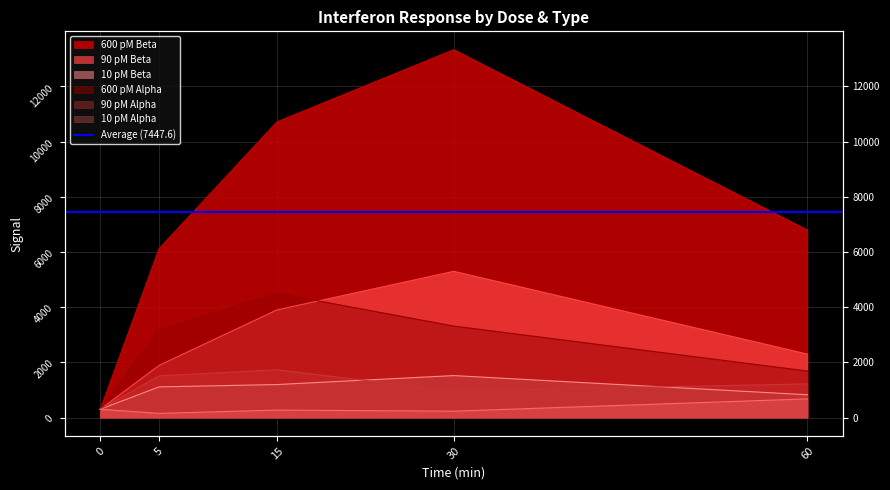

Is the value of 600 pM Alpha at 5 greater than the value of 90 pM Alpha at 0?

Yes